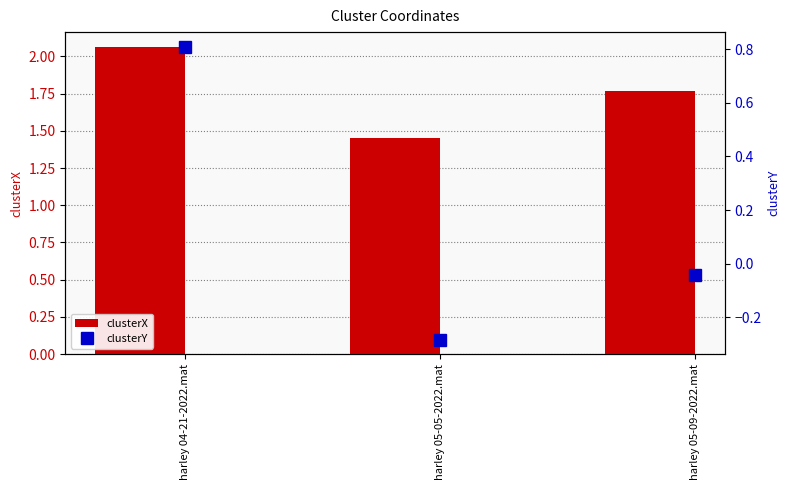

At how many categories does at least one series exceed 0?

3